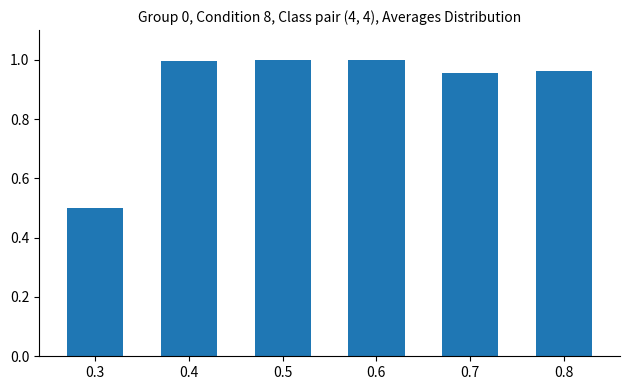

What is the smallest value displayed?

0.5